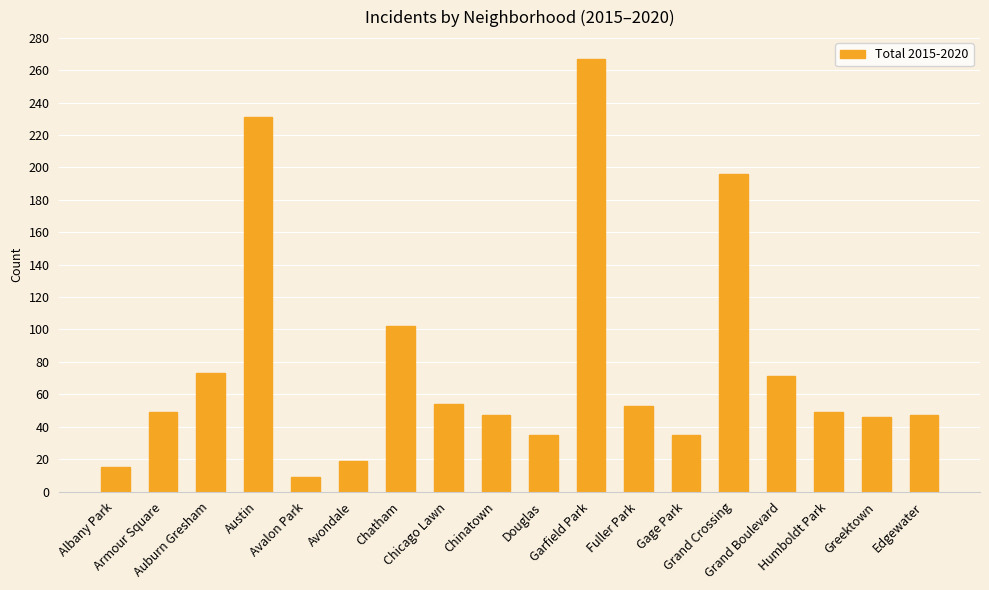

What is the ratio of the value at Douglas to the value at Avalon Park?

3.9